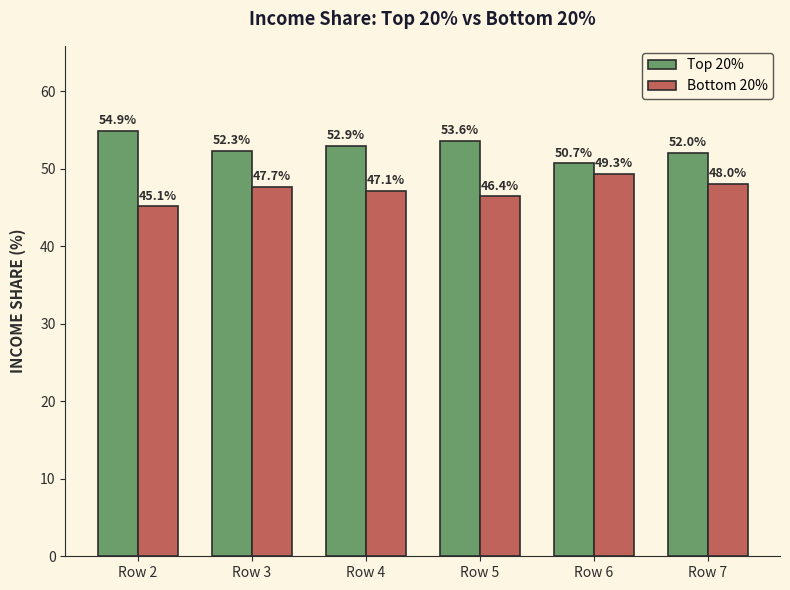

List the series in order of their peak value, highest first.

Top 20%, Bottom 20%